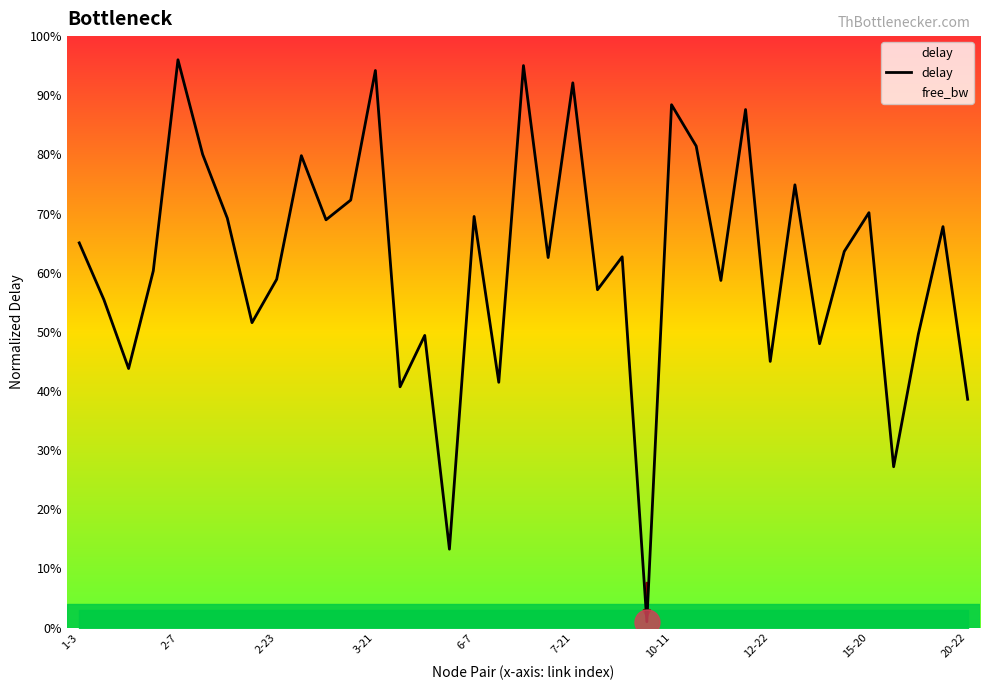

True or false: the data has more than 0 interior local peaks.

True